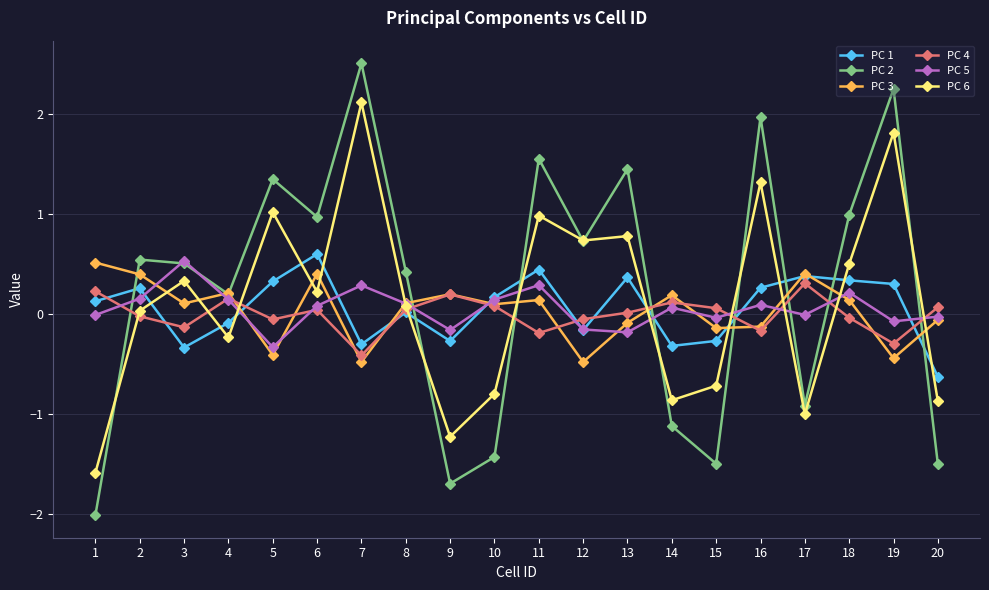

What is the value of the PC 5 point at the 4th from the left?

0.1